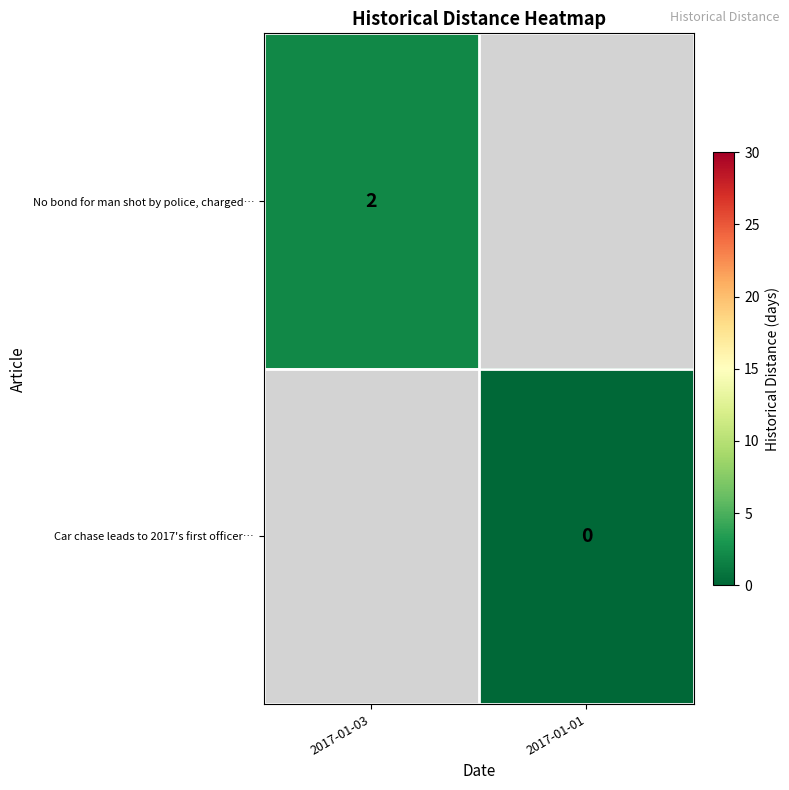

Which label corresponds to the largest value in the chart?

2017-01-03